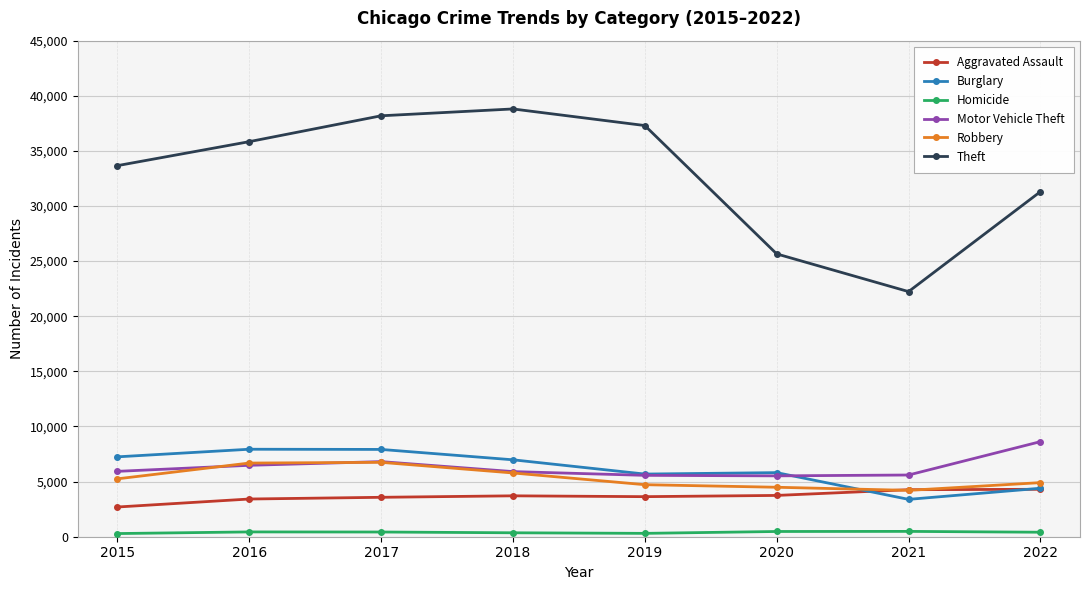

True or false: Robbery has a value of 4487 at 2020.

True